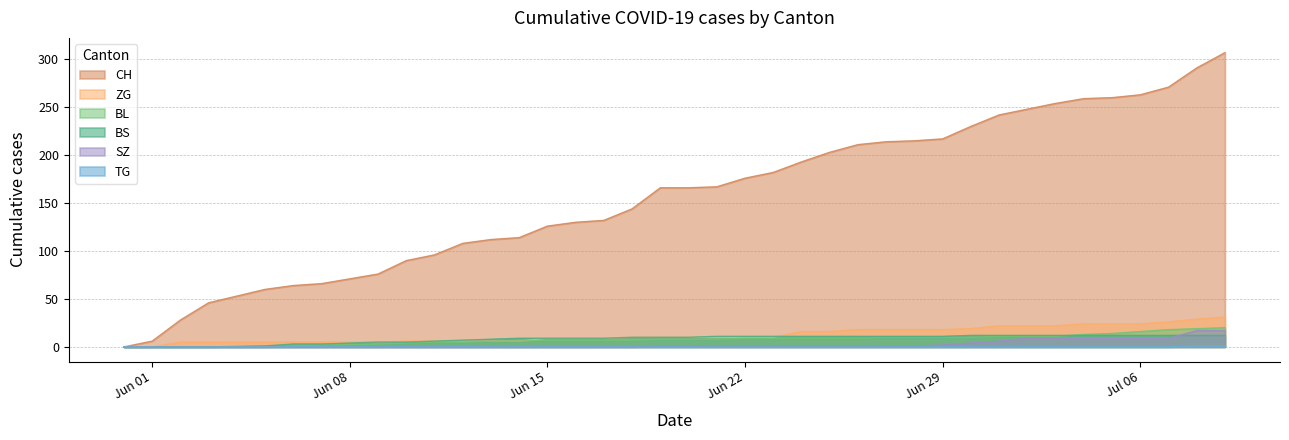

What position from the left is 2020-06-20?

19